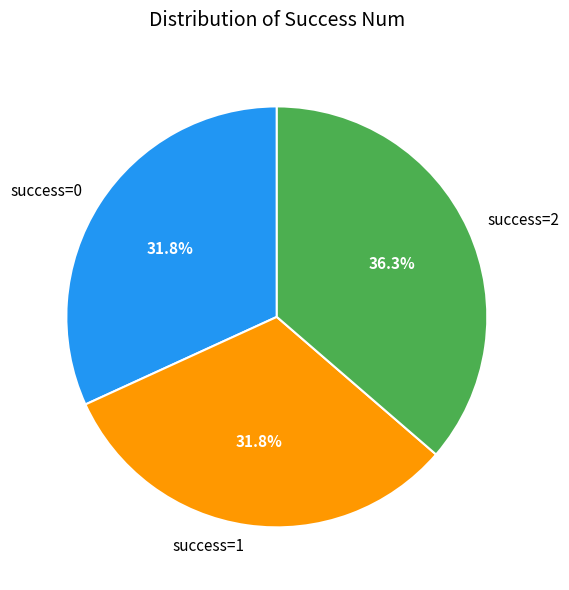

Which category has the biggest portion of the pie?

success=2